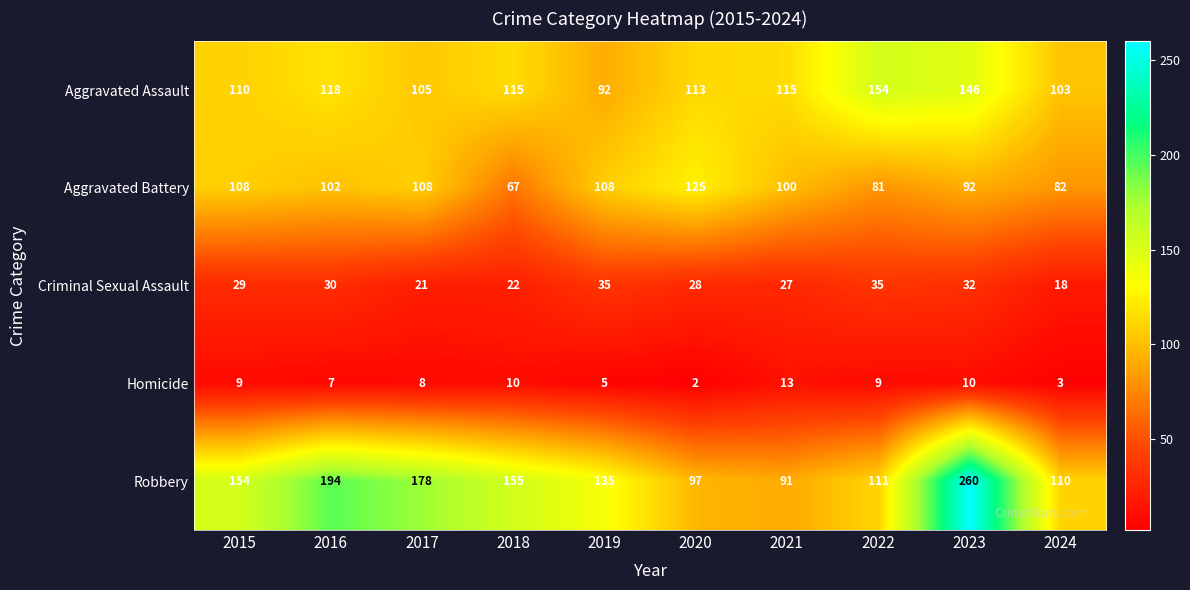

Where is Homicide nearest to the value 7?

2016